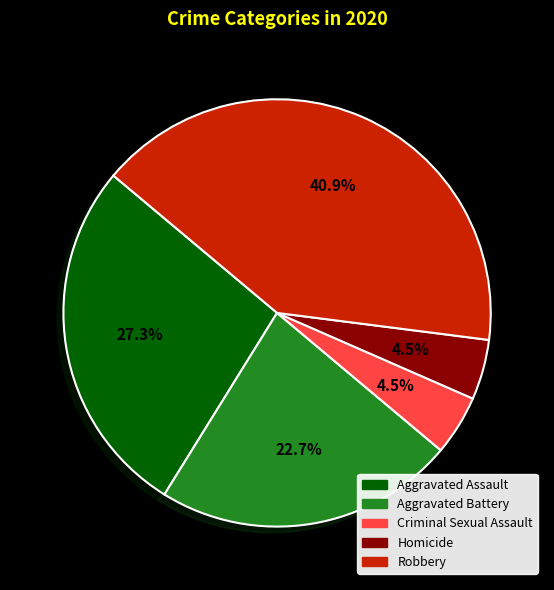

Is Homicide the majority of the pie?

No